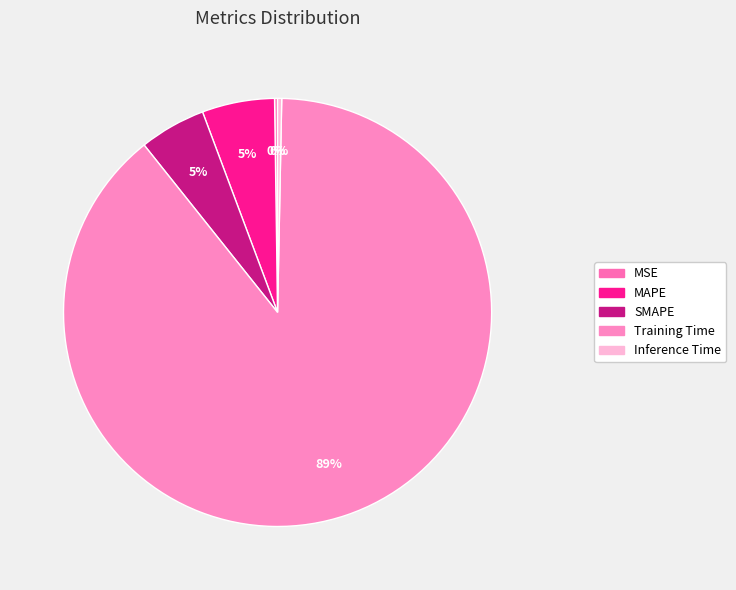

How many slices are in this pie chart?

5